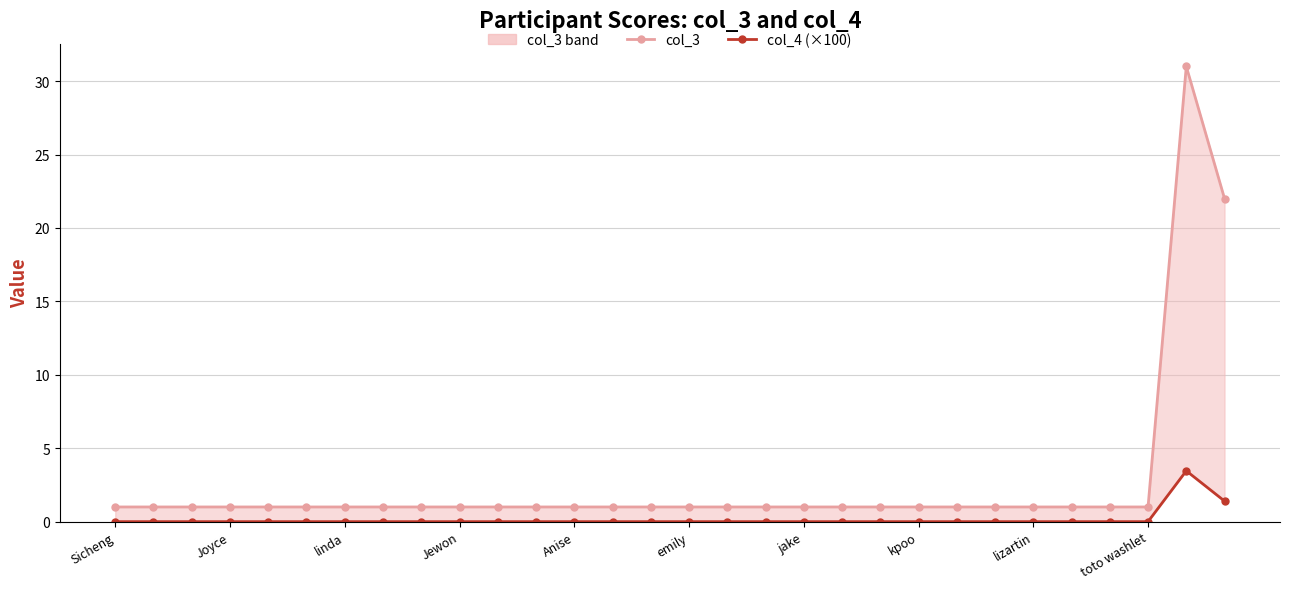

How many positive values does the col_4 (×100) series have?

2